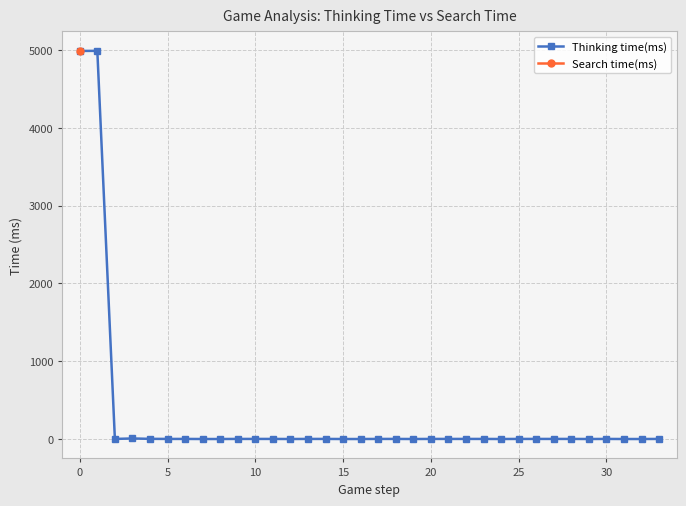

Is it true that the value at 27 is 1?

True